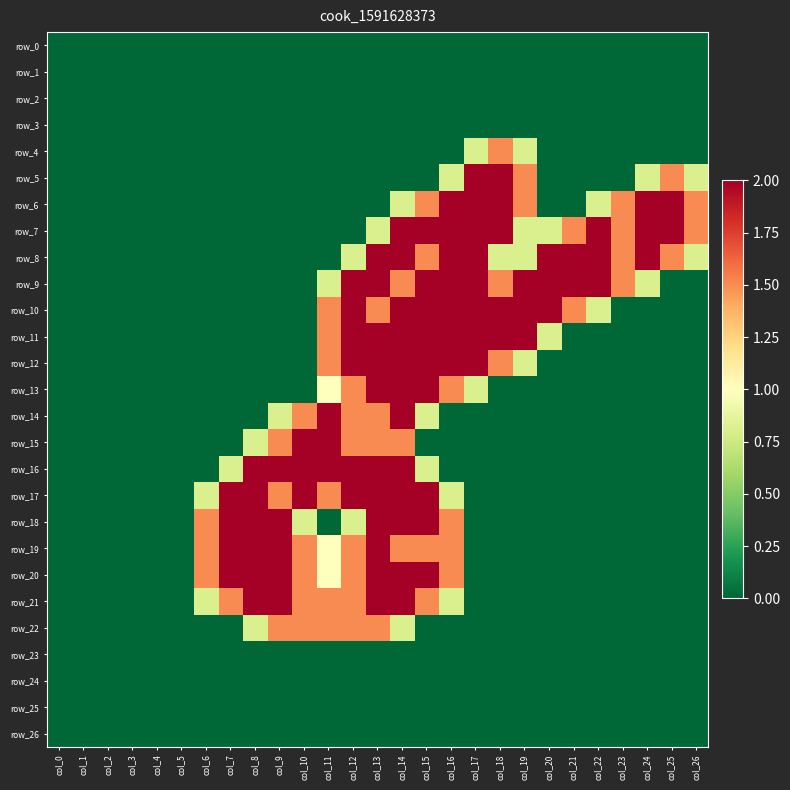

Reading right to left, what are all the values shown in this chart?

row_0: col_26=0.0	col_25=0.0	col_24=0.0	col_23=0.0	col_22=0.0	col_21=0.0	col_20=0.0	col_19=0.0	col_18=0.0	col_17=0.0	col_16=0.0	col_15=0.0	col_14=0.0	col_13=0.0	col_12=0.0	col_11=0.0	col_10=0.0	col_9=0.0	col_8=0.0	col_7=0.0	col_6=0.0	col_5=0.0	col_4=0.0	col_3=0.0	col_2=0.0	col_1=0.0	col_0=0.0
row_1: col_26=0.0	col_25=0.0	col_24=0.0	col_23=0.0	col_22=0.0	col_21=0.0	col_20=0.0	col_19=0.0	col_18=0.0	col_17=0.0	col_16=0.0	col_15=0.0	col_14=0.0	col_13=0.0	col_12=0.0	col_11=0.0	col_10=0.0	col_9=0.0	col_8=0.0	col_7=0.0	col_6=0.0	col_5=0.0	col_4=0.0	col_3=0.0	col_2=0.0	col_1=0.0	col_0=0.0
row_2: col_26=0.0	col_25=0.0	col_24=0.0	col_23=0.0	col_22=0.0	col_21=0.0	col_20=0.0	col_19=0.0	col_18=0.0	col_17=0.0	col_16=0.0	col_15=0.0	col_14=0.0	col_13=0.0	col_12=0.0	col_11=0.0	col_10=0.0	col_9=0.0	col_8=0.0	col_7=0.0	col_6=0.0	col_5=0.0	col_4=0.0	col_3=0.0	col_2=0.0	col_1=0.0	col_0=0.0
row_3: col_26=0.0	col_25=0.0	col_24=0.0	col_23=0.0	col_22=0.0	col_21=0.0	col_20=0.0	col_19=0.0	col_18=0.0	col_17=0.0	col_16=0.0	col_15=0.0	col_14=0.0	col_13=0.0	col_12=0.0	col_11=0.0	col_10=0.0	col_9=0.0	col_8=0.0	col_7=0.0	col_6=0.0	col_5=0.0	col_4=0.0	col_3=0.0	col_2=0.0	col_1=0.0	col_0=0.0
row_4: col_26=0.0	col_25=0.0	col_24=0.0	col_23=0.0	col_22=0.0	col_21=0.0	col_20=0.0	col_19=0.8	col_18=1.5	col_17=0.8	col_16=0.0	col_15=0.0	col_14=0.0	col_13=0.0	col_12=0.0	col_11=0.0	col_10=0.0	col_9=0.0	col_8=0.0	col_7=0.0	col_6=0.0	col_5=0.0	col_4=0.0	col_3=0.0	col_2=0.0	col_1=0.0	col_0=0.0
row_5: col_26=0.8	col_25=1.5	col_24=0.8	col_23=0.0	col_22=0.0	col_21=0.0	col_20=0.0	col_19=1.5	col_18=2.0	col_17=2.0	col_16=0.8	col_15=0.0	col_14=0.0	col_13=0.0	col_12=0.0	col_11=0.0	col_10=0.0	col_9=0.0	col_8=0.0	col_7=0.0	col_6=0.0	col_5=0.0	col_4=0.0	col_3=0.0	col_2=0.0	col_1=0.0	col_0=0.0
row_6: col_26=1.5	col_25=2.0	col_24=2.0	col_23=1.5	col_22=0.8	col_21=0.0	col_20=0.0	col_19=1.5	col_18=2.0	col_17=2.0	col_16=2.0	col_15=1.5	col_14=0.8	col_13=0.0	col_12=0.0	col_11=0.0	col_10=0.0	col_9=0.0	col_8=0.0	col_7=0.0	col_6=0.0	col_5=0.0	col_4=0.0	col_3=0.0	col_2=0.0	col_1=0.0	col_0=0.0
row_7: col_26=1.5	col_25=2.0	col_24=2.0	col_23=1.5	col_22=2.0	col_21=1.5	col_20=0.8	col_19=0.8	col_18=2.0	col_17=2.0	col_16=2.0	col_15=2.0	col_14=2.0	col_13=0.8	col_12=0.0	col_11=0.0	col_10=0.0	col_9=0.0	col_8=0.0	col_7=0.0	col_6=0.0	col_5=0.0	col_4=0.0	col_3=0.0	col_2=0.0	col_1=0.0	col_0=0.0
row_8: col_26=0.8	col_25=1.5	col_24=2.0	col_23=1.5	col_22=2.0	col_21=2.0	col_20=2.0	col_19=0.8	col_18=0.8	col_17=2.0	col_16=2.0	col_15=1.5	col_14=2.0	col_13=2.0	col_12=0.8	col_11=0.0	col_10=0.0	col_9=0.0	col_8=0.0	col_7=0.0	col_6=0.0	col_5=0.0	col_4=0.0	col_3=0.0	col_2=0.0	col_1=0.0	col_0=0.0
row_9: col_26=0.0	col_25=0.0	col_24=0.8	col_23=1.5	col_22=2.0	col_21=2.0	col_20=2.0	col_19=2.0	col_18=1.5	col_17=2.0	col_16=2.0	col_15=2.0	col_14=1.5	col_13=2.0	col_12=2.0	col_11=0.8	col_10=0.0	col_9=0.0	col_8=0.0	col_7=0.0	col_6=0.0	col_5=0.0	col_4=0.0	col_3=0.0	col_2=0.0	col_1=0.0	col_0=0.0
row_10: col_26=0.0	col_25=0.0	col_24=0.0	col_23=0.0	col_22=0.8	col_21=1.5	col_20=2.0	col_19=2.0	col_18=2.0	col_17=2.0	col_16=2.0	col_15=2.0	col_14=2.0	col_13=1.5	col_12=2.0	col_11=1.5	col_10=0.0	col_9=0.0	col_8=0.0	col_7=0.0	col_6=0.0	col_5=0.0	col_4=0.0	col_3=0.0	col_2=0.0	col_1=0.0	col_0=0.0
row_11: col_26=0.0	col_25=0.0	col_24=0.0	col_23=0.0	col_22=0.0	col_21=0.0	col_20=0.8	col_19=2.0	col_18=2.0	col_17=2.0	col_16=2.0	col_15=2.0	col_14=2.0	col_13=2.0	col_12=2.0	col_11=1.5	col_10=0.0	col_9=0.0	col_8=0.0	col_7=0.0	col_6=0.0	col_5=0.0	col_4=0.0	col_3=0.0	col_2=0.0	col_1=0.0	col_0=0.0
row_12: col_26=0.0	col_25=0.0	col_24=0.0	col_23=0.0	col_22=0.0	col_21=0.0	col_20=0.0	col_19=0.8	col_18=1.5	col_17=2.0	col_16=2.0	col_15=2.0	col_14=2.0	col_13=2.0	col_12=2.0	col_11=1.5	col_10=0.0	col_9=0.0	col_8=0.0	col_7=0.0	col_6=0.0	col_5=0.0	col_4=0.0	col_3=0.0	col_2=0.0	col_1=0.0	col_0=0.0
row_13: col_26=0.0	col_25=0.0	col_24=0.0	col_23=0.0	col_22=0.0	col_21=0.0	col_20=0.0	col_19=0.0	col_18=0.0	col_17=0.8	col_16=1.5	col_15=2.0	col_14=2.0	col_13=2.0	col_12=1.5	col_11=1.0	col_10=0.0	col_9=0.0	col_8=0.0	col_7=0.0	col_6=0.0	col_5=0.0	col_4=0.0	col_3=0.0	col_2=0.0	col_1=0.0	col_0=0.0
row_14: col_26=0.0	col_25=0.0	col_24=0.0	col_23=0.0	col_22=0.0	col_21=0.0	col_20=0.0	col_19=0.0	col_18=0.0	col_17=0.0	col_16=0.0	col_15=0.8	col_14=2.0	col_13=1.5	col_12=1.5	col_11=2.0	col_10=1.5	col_9=0.8	col_8=0.0	col_7=0.0	col_6=0.0	col_5=0.0	col_4=0.0	col_3=0.0	col_2=0.0	col_1=0.0	col_0=0.0
row_15: col_26=0.0	col_25=0.0	col_24=0.0	col_23=0.0	col_22=0.0	col_21=0.0	col_20=0.0	col_19=0.0	col_18=0.0	col_17=0.0	col_16=0.0	col_15=0.0	col_14=1.5	col_13=1.5	col_12=1.5	col_11=2.0	col_10=2.0	col_9=1.5	col_8=0.8	col_7=0.0	col_6=0.0	col_5=0.0	col_4=0.0	col_3=0.0	col_2=0.0	col_1=0.0	col_0=0.0
row_16: col_26=0.0	col_25=0.0	col_24=0.0	col_23=0.0	col_22=0.0	col_21=0.0	col_20=0.0	col_19=0.0	col_18=0.0	col_17=0.0	col_16=0.0	col_15=0.8	col_14=2.0	col_13=2.0	col_12=2.0	col_11=2.0	col_10=2.0	col_9=2.0	col_8=2.0	col_7=0.8	col_6=0.0	col_5=0.0	col_4=0.0	col_3=0.0	col_2=0.0	col_1=0.0	col_0=0.0
row_17: col_26=0.0	col_25=0.0	col_24=0.0	col_23=0.0	col_22=0.0	col_21=0.0	col_20=0.0	col_19=0.0	col_18=0.0	col_17=0.0	col_16=0.8	col_15=2.0	col_14=2.0	col_13=2.0	col_12=2.0	col_11=1.5	col_10=2.0	col_9=1.5	col_8=2.0	col_7=2.0	col_6=0.8	col_5=0.0	col_4=0.0	col_3=0.0	col_2=0.0	col_1=0.0	col_0=0.0
row_18: col_26=0.0	col_25=0.0	col_24=0.0	col_23=0.0	col_22=0.0	col_21=0.0	col_20=0.0	col_19=0.0	col_18=0.0	col_17=0.0	col_16=1.5	col_15=2.0	col_14=2.0	col_13=2.0	col_12=0.8	col_11=0.0	col_10=0.8	col_9=2.0	col_8=2.0	col_7=2.0	col_6=1.5	col_5=0.0	col_4=0.0	col_3=0.0	col_2=0.0	col_1=0.0	col_0=0.0
row_19: col_26=0.0	col_25=0.0	col_24=0.0	col_23=0.0	col_22=0.0	col_21=0.0	col_20=0.0	col_19=0.0	col_18=0.0	col_17=0.0	col_16=1.5	col_15=1.5	col_14=1.5	col_13=2.0	col_12=1.5	col_11=1.0	col_10=1.5	col_9=2.0	col_8=2.0	col_7=2.0	col_6=1.5	col_5=0.0	col_4=0.0	col_3=0.0	col_2=0.0	col_1=0.0	col_0=0.0
row_20: col_26=0.0	col_25=0.0	col_24=0.0	col_23=0.0	col_22=0.0	col_21=0.0	col_20=0.0	col_19=0.0	col_18=0.0	col_17=0.0	col_16=1.5	col_15=2.0	col_14=2.0	col_13=2.0	col_12=1.5	col_11=1.0	col_10=1.5	col_9=2.0	col_8=2.0	col_7=2.0	col_6=1.5	col_5=0.0	col_4=0.0	col_3=0.0	col_2=0.0	col_1=0.0	col_0=0.0
row_21: col_26=0.0	col_25=0.0	col_24=0.0	col_23=0.0	col_22=0.0	col_21=0.0	col_20=0.0	col_19=0.0	col_18=0.0	col_17=0.0	col_16=0.8	col_15=1.5	col_14=2.0	col_13=2.0	col_12=1.5	col_11=1.5	col_10=1.5	col_9=2.0	col_8=2.0	col_7=1.5	col_6=0.8	col_5=0.0	col_4=0.0	col_3=0.0	col_2=0.0	col_1=0.0	col_0=0.0
row_22: col_26=0.0	col_25=0.0	col_24=0.0	col_23=0.0	col_22=0.0	col_21=0.0	col_20=0.0	col_19=0.0	col_18=0.0	col_17=0.0	col_16=0.0	col_15=0.0	col_14=0.8	col_13=1.5	col_12=1.5	col_11=1.5	col_10=1.5	col_9=1.5	col_8=0.8	col_7=0.0	col_6=0.0	col_5=0.0	col_4=0.0	col_3=0.0	col_2=0.0	col_1=0.0	col_0=0.0
row_23: col_26=0.0	col_25=0.0	col_24=0.0	col_23=0.0	col_22=0.0	col_21=0.0	col_20=0.0	col_19=0.0	col_18=0.0	col_17=0.0	col_16=0.0	col_15=0.0	col_14=0.0	col_13=0.0	col_12=0.0	col_11=0.0	col_10=0.0	col_9=0.0	col_8=0.0	col_7=0.0	col_6=0.0	col_5=0.0	col_4=0.0	col_3=0.0	col_2=0.0	col_1=0.0	col_0=0.0
row_24: col_26=0.0	col_25=0.0	col_24=0.0	col_23=0.0	col_22=0.0	col_21=0.0	col_20=0.0	col_19=0.0	col_18=0.0	col_17=0.0	col_16=0.0	col_15=0.0	col_14=0.0	col_13=0.0	col_12=0.0	col_11=0.0	col_10=0.0	col_9=0.0	col_8=0.0	col_7=0.0	col_6=0.0	col_5=0.0	col_4=0.0	col_3=0.0	col_2=0.0	col_1=0.0	col_0=0.0
row_25: col_26=0.0	col_25=0.0	col_24=0.0	col_23=0.0	col_22=0.0	col_21=0.0	col_20=0.0	col_19=0.0	col_18=0.0	col_17=0.0	col_16=0.0	col_15=0.0	col_14=0.0	col_13=0.0	col_12=0.0	col_11=0.0	col_10=0.0	col_9=0.0	col_8=0.0	col_7=0.0	col_6=0.0	col_5=0.0	col_4=0.0	col_3=0.0	col_2=0.0	col_1=0.0	col_0=0.0
row_26: col_26=0.0	col_25=0.0	col_24=0.0	col_23=0.0	col_22=0.0	col_21=0.0	col_20=0.0	col_19=0.0	col_18=0.0	col_17=0.0	col_16=0.0	col_15=0.0	col_14=0.0	col_13=0.0	col_12=0.0	col_11=0.0	col_10=0.0	col_9=0.0	col_8=0.0	col_7=0.0	col_6=0.0	col_5=0.0	col_4=0.0	col_3=0.0	col_2=0.0	col_1=0.0	col_0=0.0